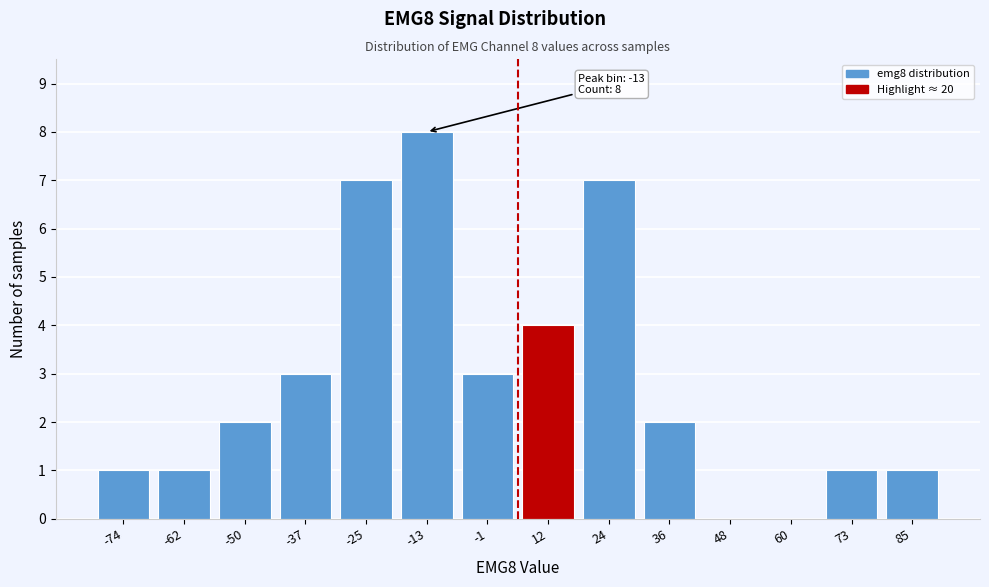

Reading left to right, list all the values displayed in this chart.

-74=1	-62=1	-50=2	-37=3	-25=7	-13=8	-1=3	12=4	24=7	36=2	48=0	60=0	73=1	85=1